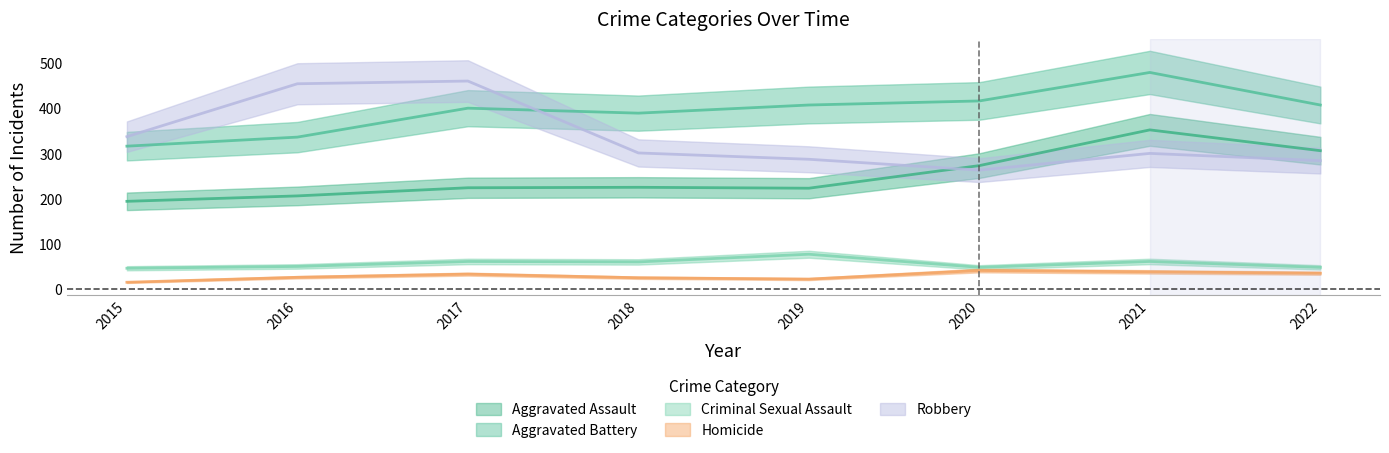

What is the difference between the Homicide values at 2018 and 2022?

10